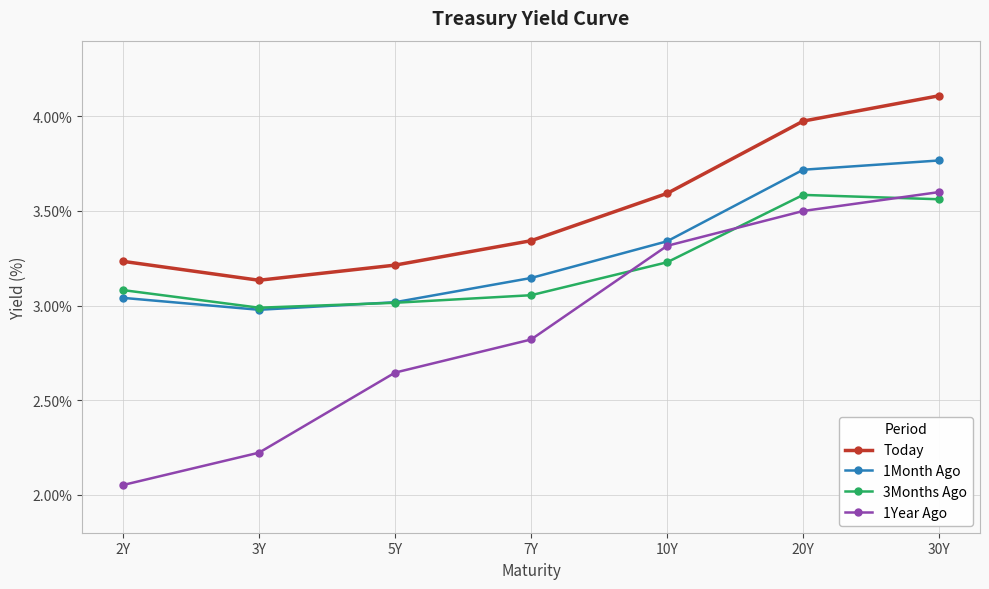

Which series has the widest spread of values?

1Year Ago